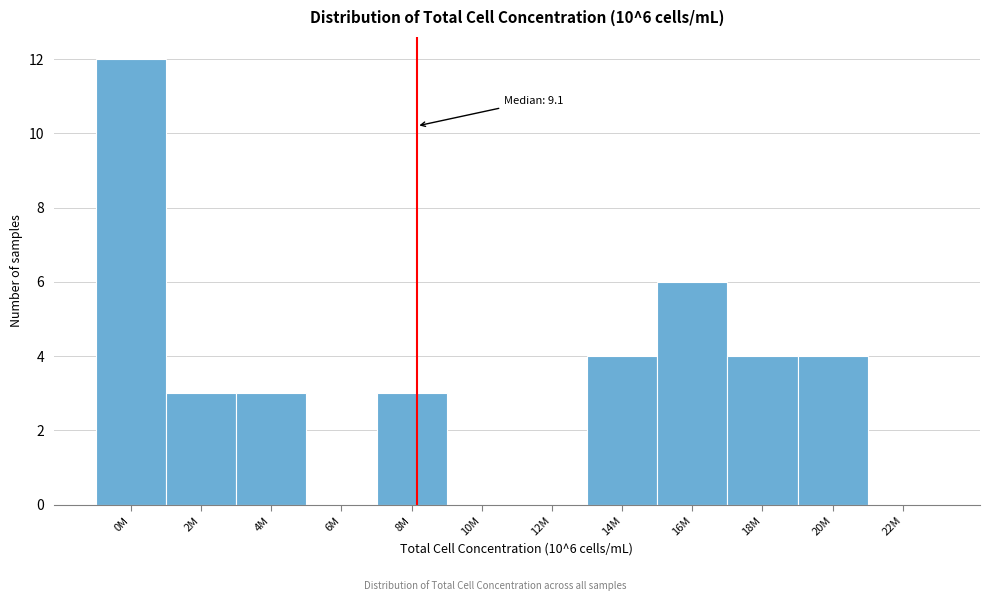

Reading left to right, what are all the values shown in this chart?

0M=12	2M=3	4M=3	6M=0	8M=3	10M=0	12M=0	14M=4	16M=6	18M=4	20M=4	22M=0